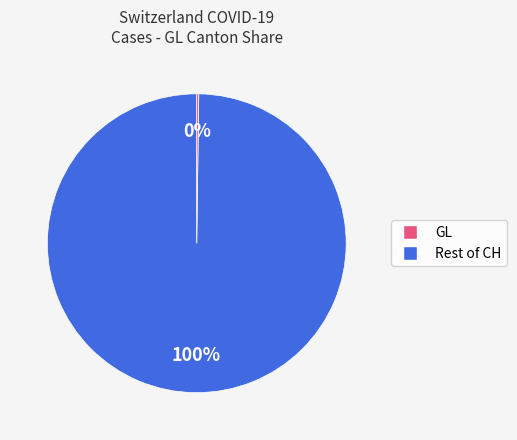

Is there a majority slice in this chart?

Yes